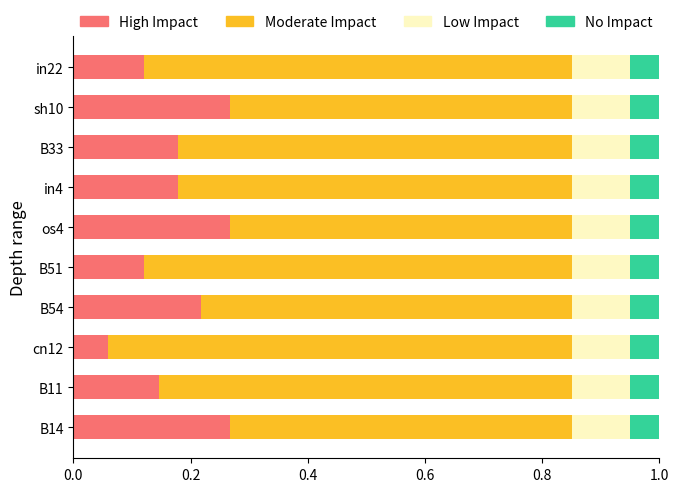

How many series are shown in this chart?

4